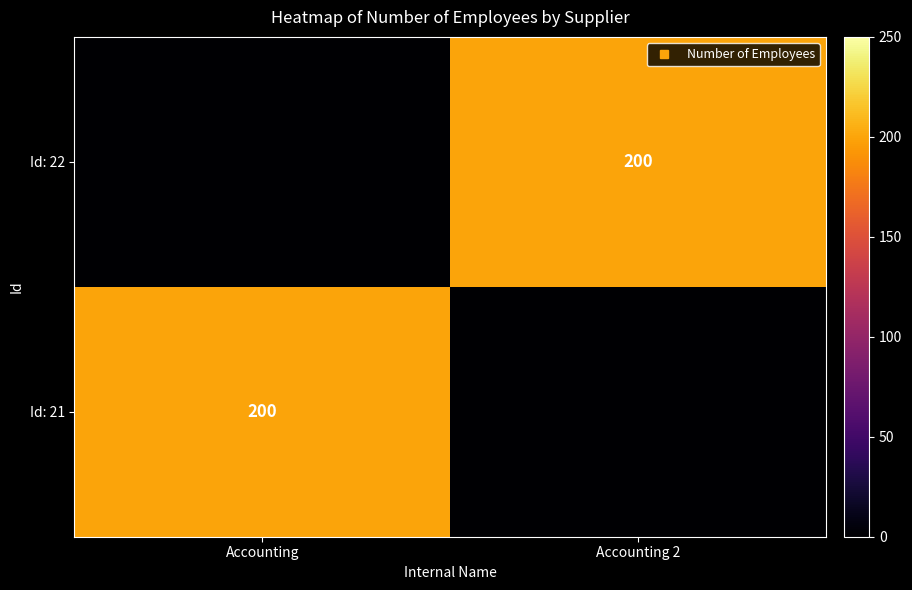

Rank the categories by Id: 21 value from highest to lowest.

Accounting, Accounting 2